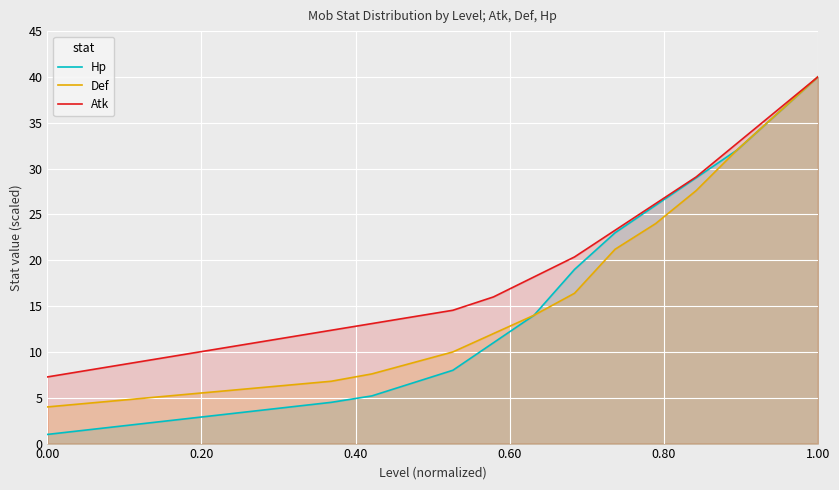

How many lines are shown in the chart?

3